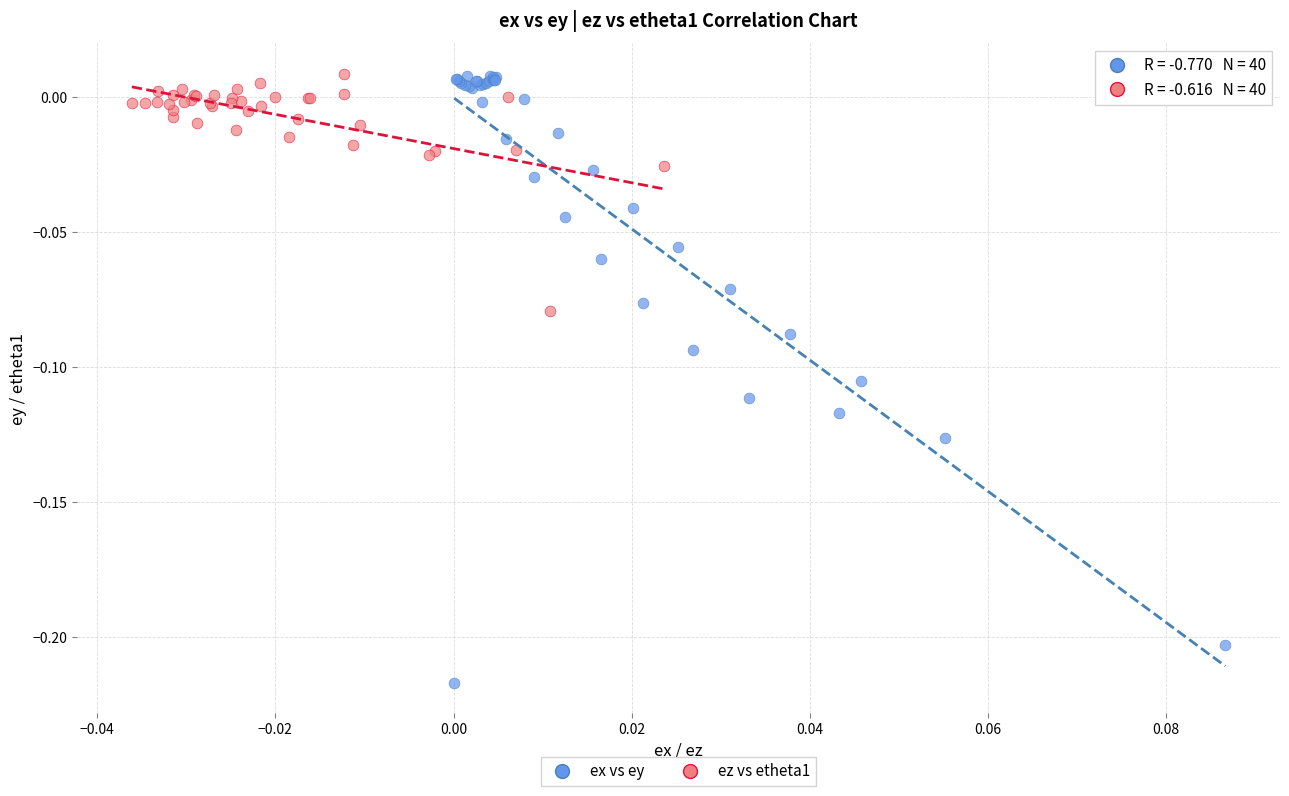

Which series has the widest spread of Y values?

ex vs ey